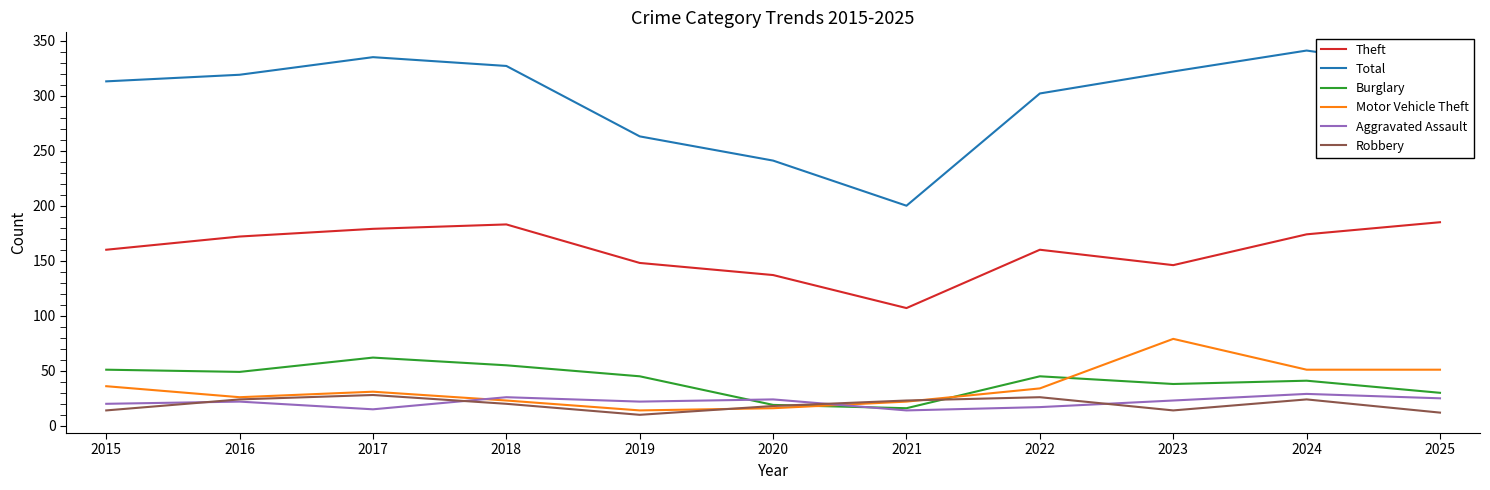

At how many categories does at least one series exceed 89?

11